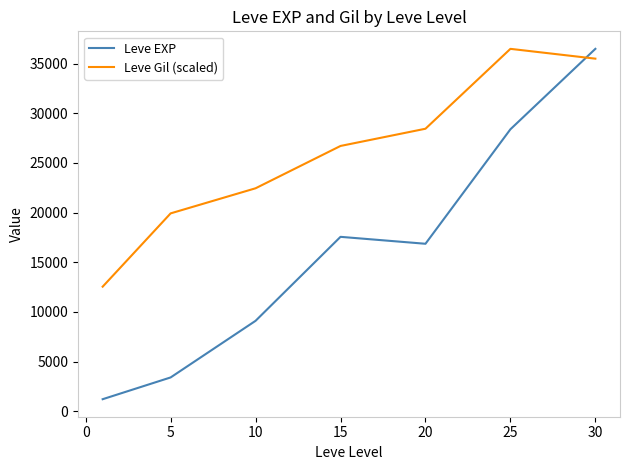

Does the chart display data point markers on the line(s)?

No